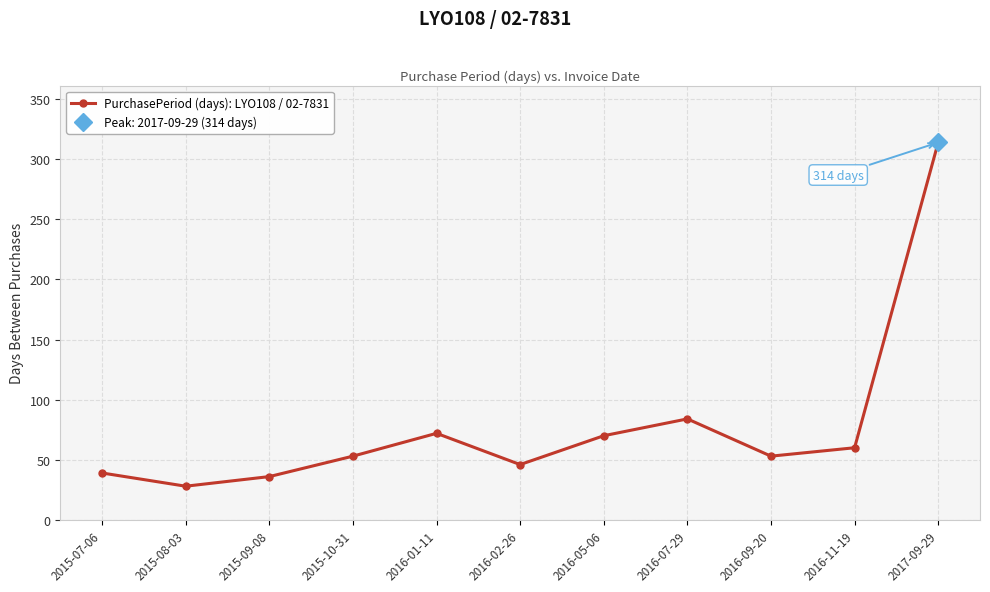

What is the value of the 6th point from the left?

46